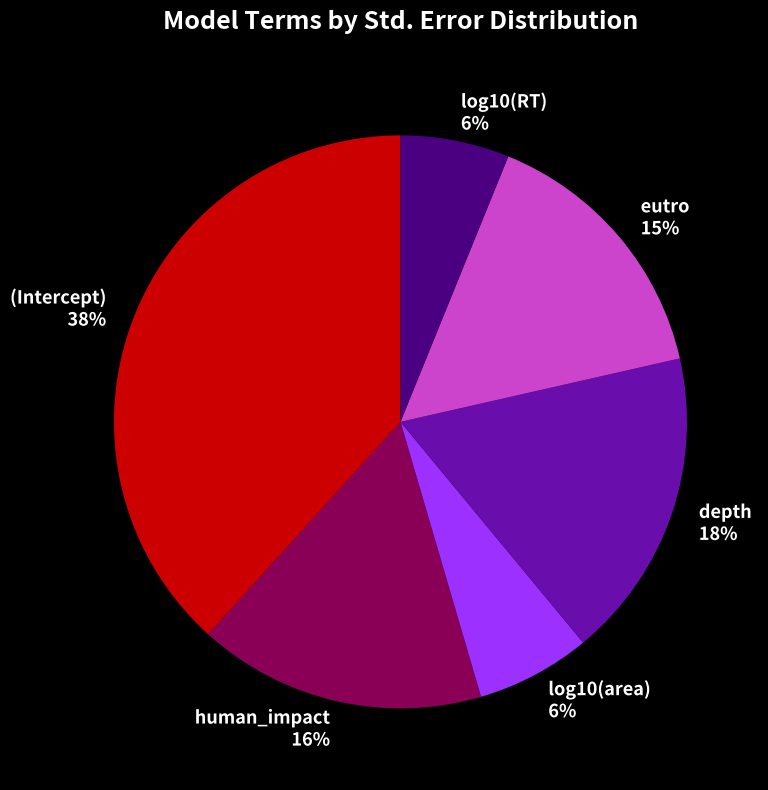

Count the number of slices in the pie.

6